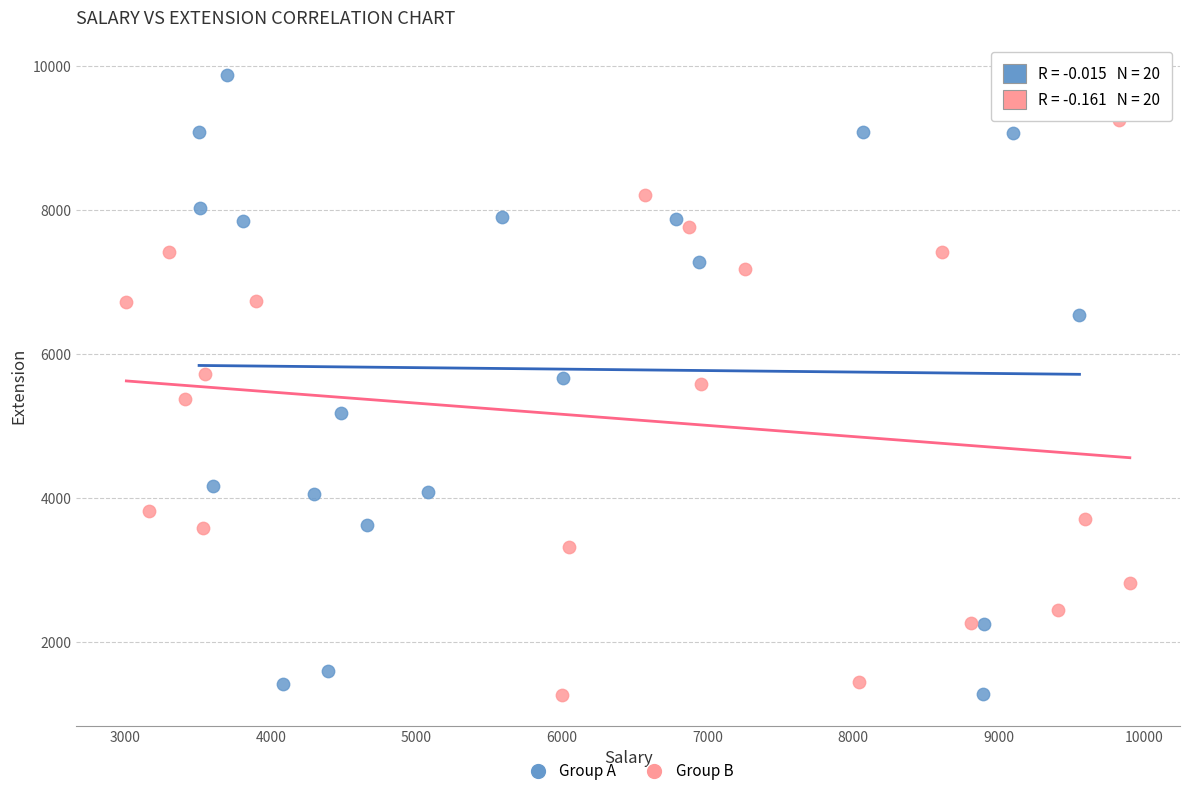

Which series has the widest spread of Y values?

Group A